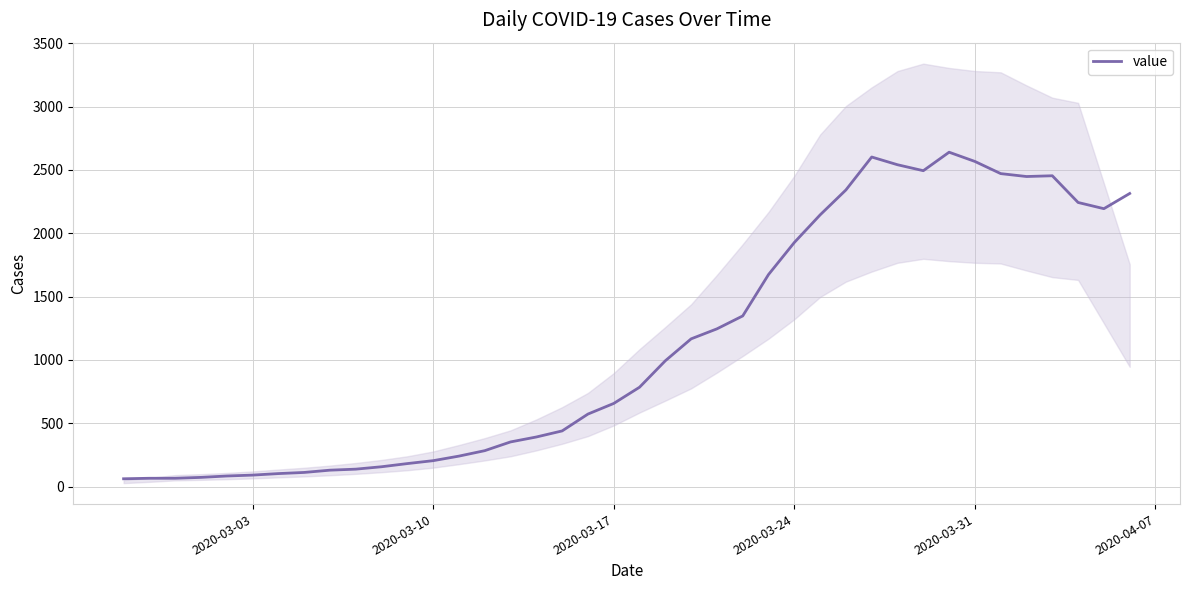

What is the maximum value for value?

2640